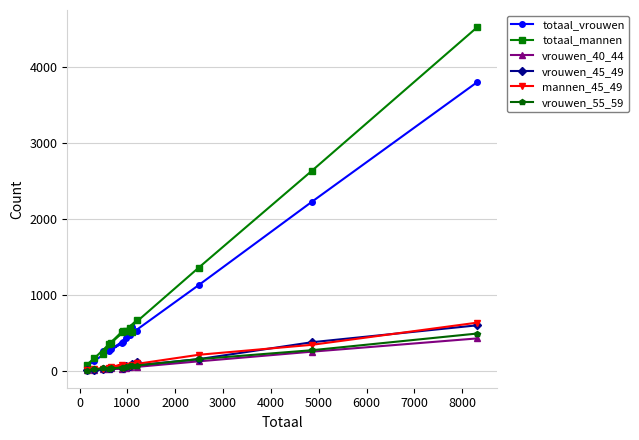

True or false: totaal_mannen and vrouwen_55_59 intersect in this chart.

False